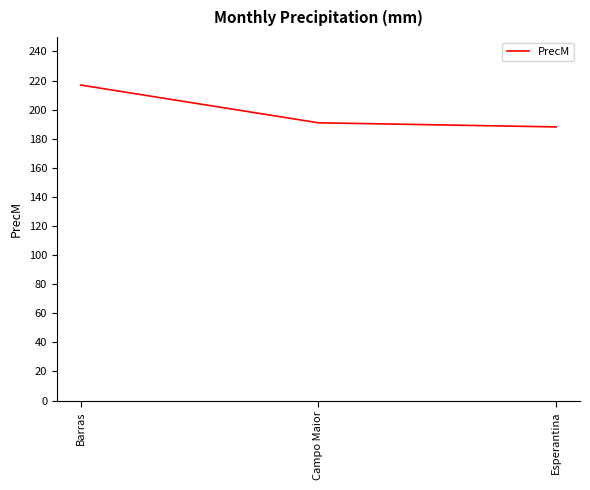

How many distinct data groups are displayed?

1